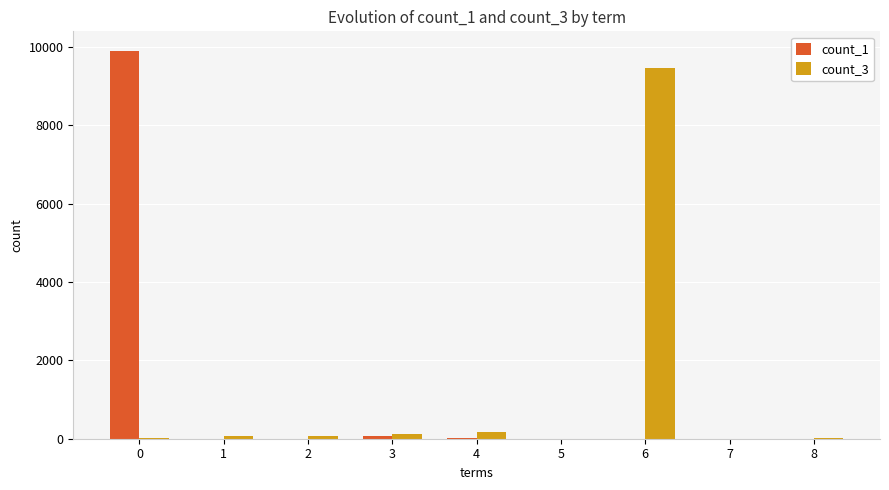

Which series has the largest range (max minus min)?

count_1